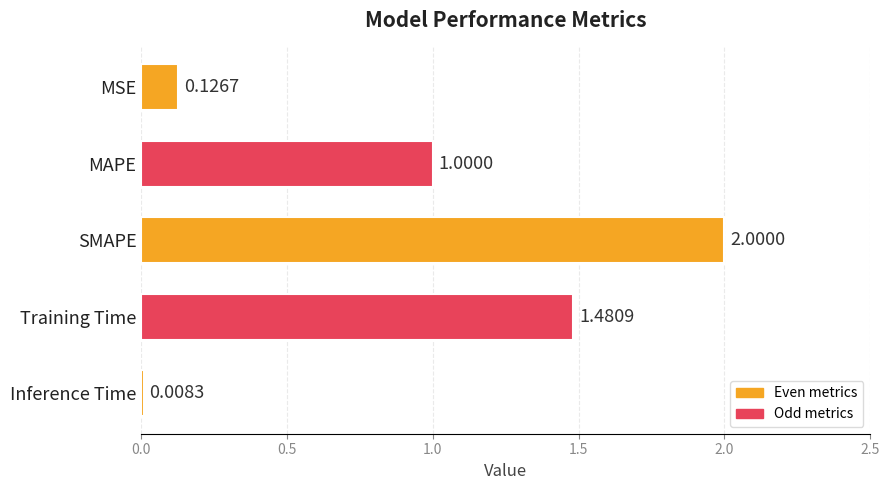

At which category does the chart reach its peak across all series?

SMAPE